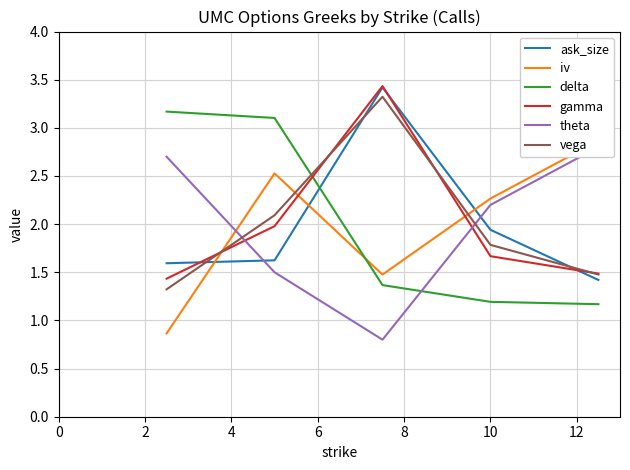

Which series ends up on top after the final intersection of ask_size and delta?

ask_size